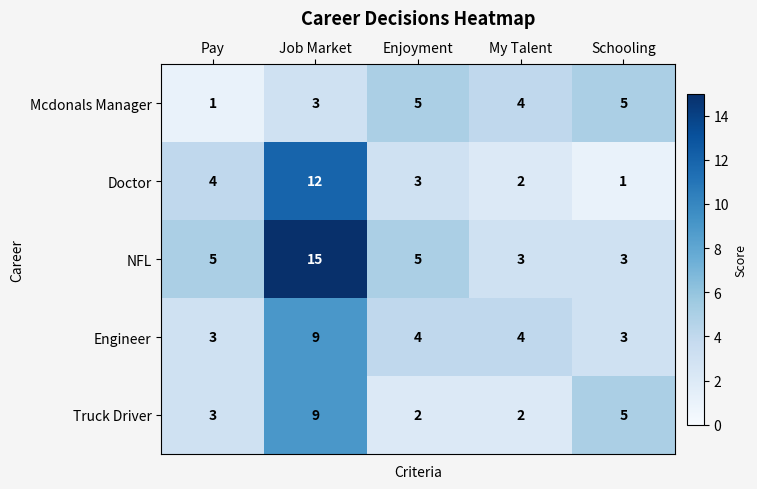

Reading right to left, transcribe all the data shown in this chart.

Mcdonals Manager: 5	4	5	3	1
Doctor: 1	2	3	12	4
NFL: 3	3	5	15	5
Engineer: 3	4	4	9	3
Truck Driver: 5	2	2	9	3